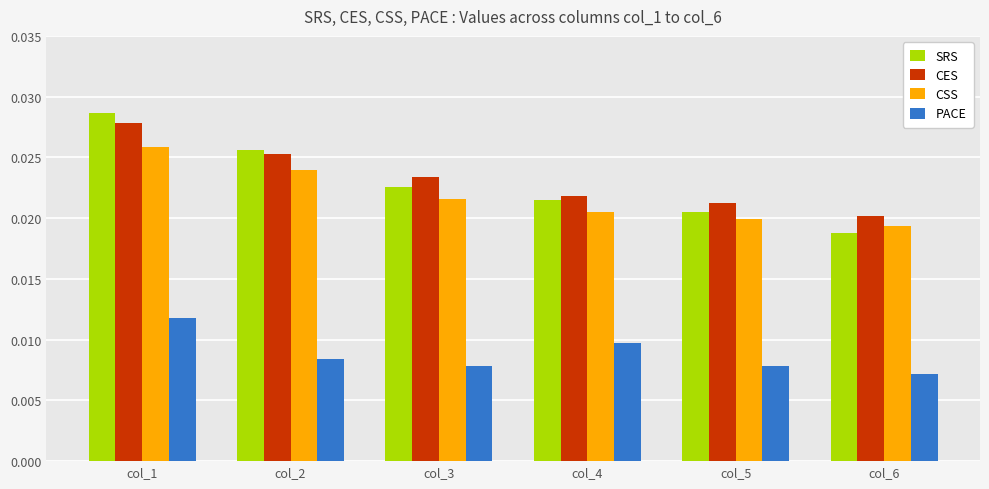

How many groups of bars are there?

6